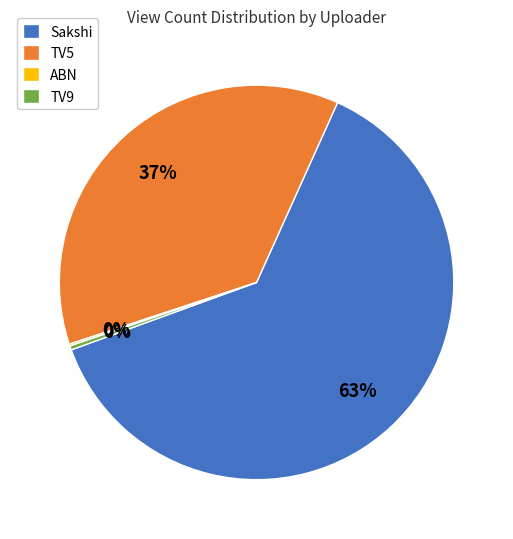

Which category accounts for the majority?

Sakshi